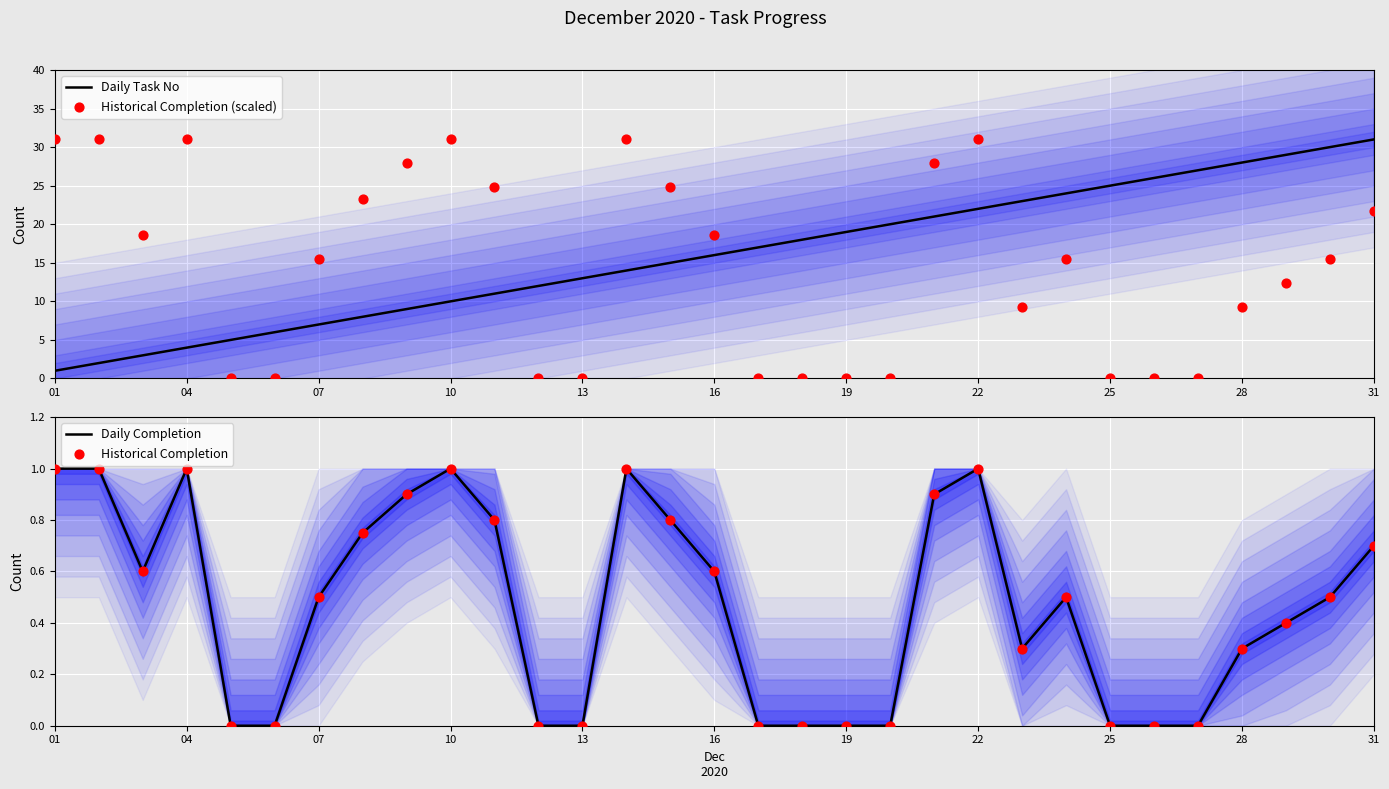

The Daily Task No series shows 28 at 28. True or false?

True